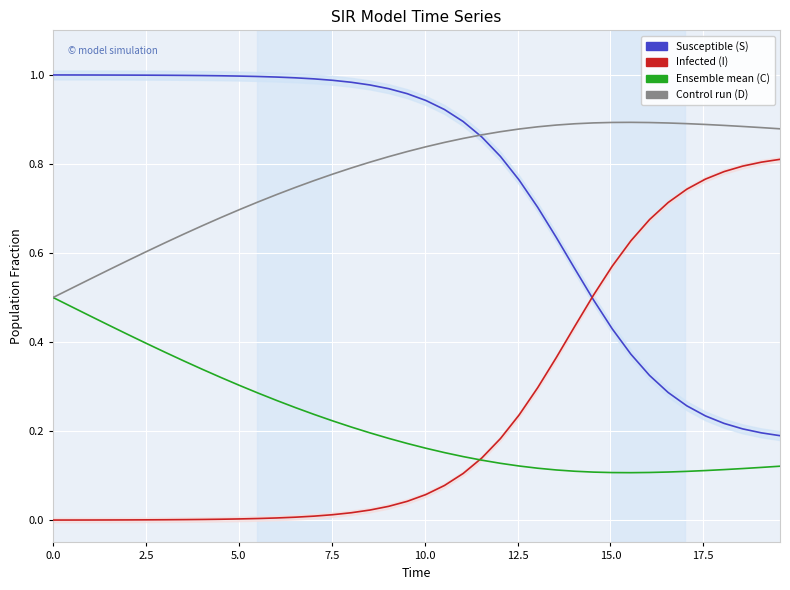

Which series ends up on top after the final intersection of C and I?

I